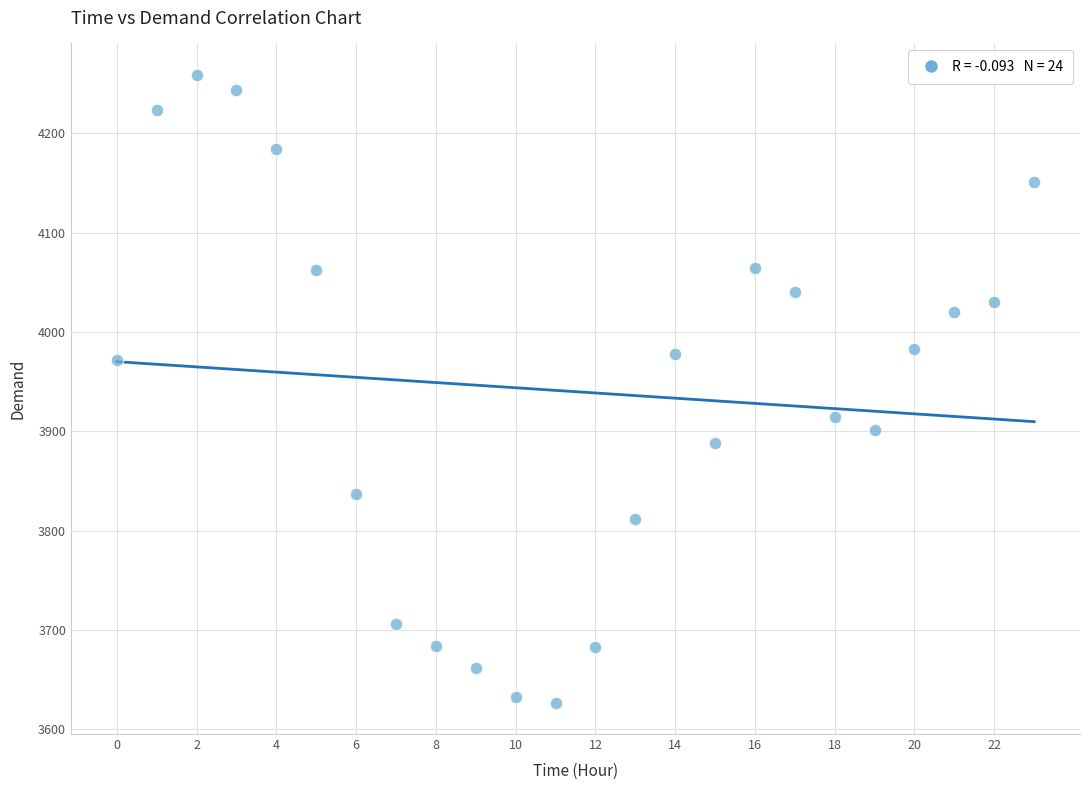

What is the range of Y values (max minus min)?

632